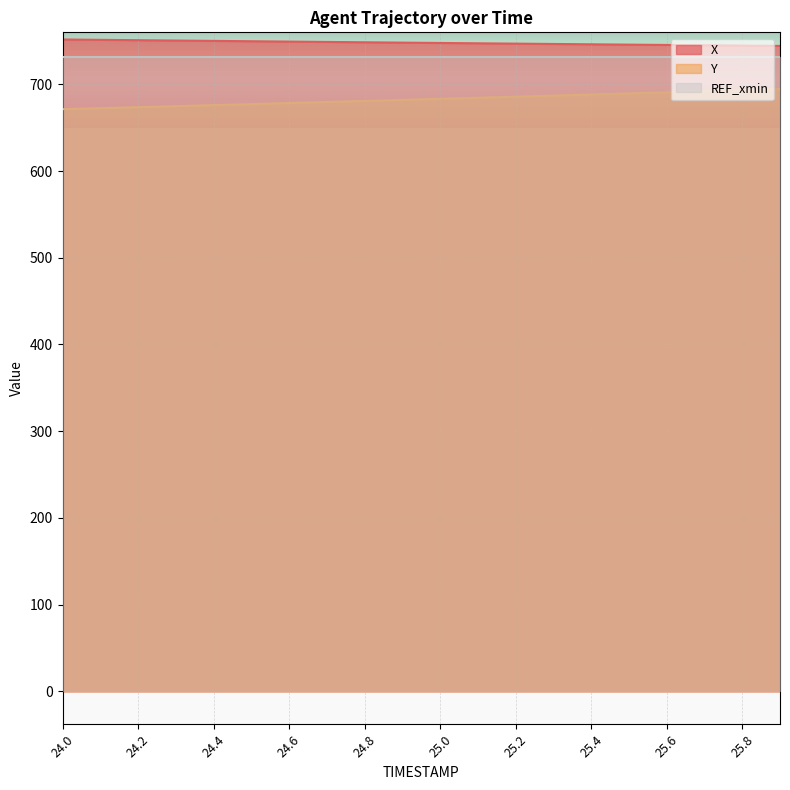

The Y series shows 178.5 at 24.7. True or false?

False